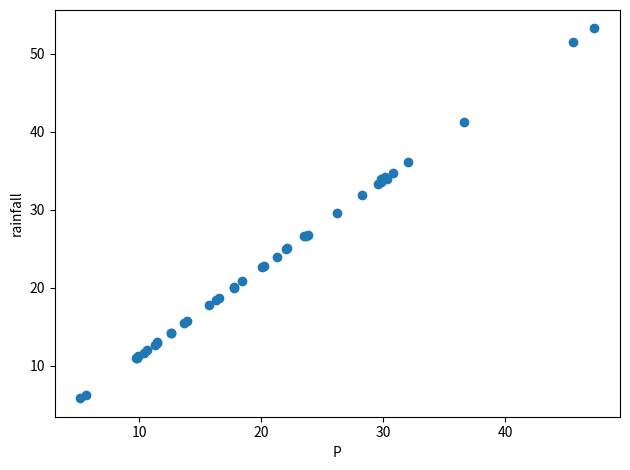

What Y value in the scatter plot is closest to 29?

29.7